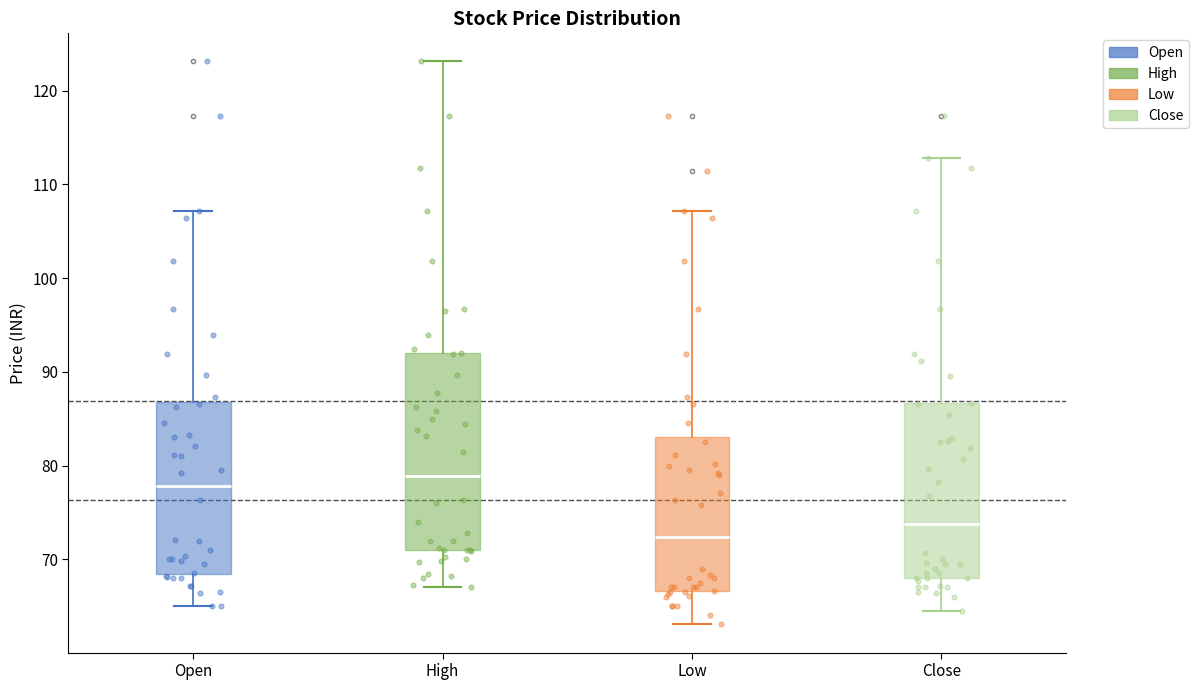

Which box is the tallest, from its lower edge to its upper edge?

High